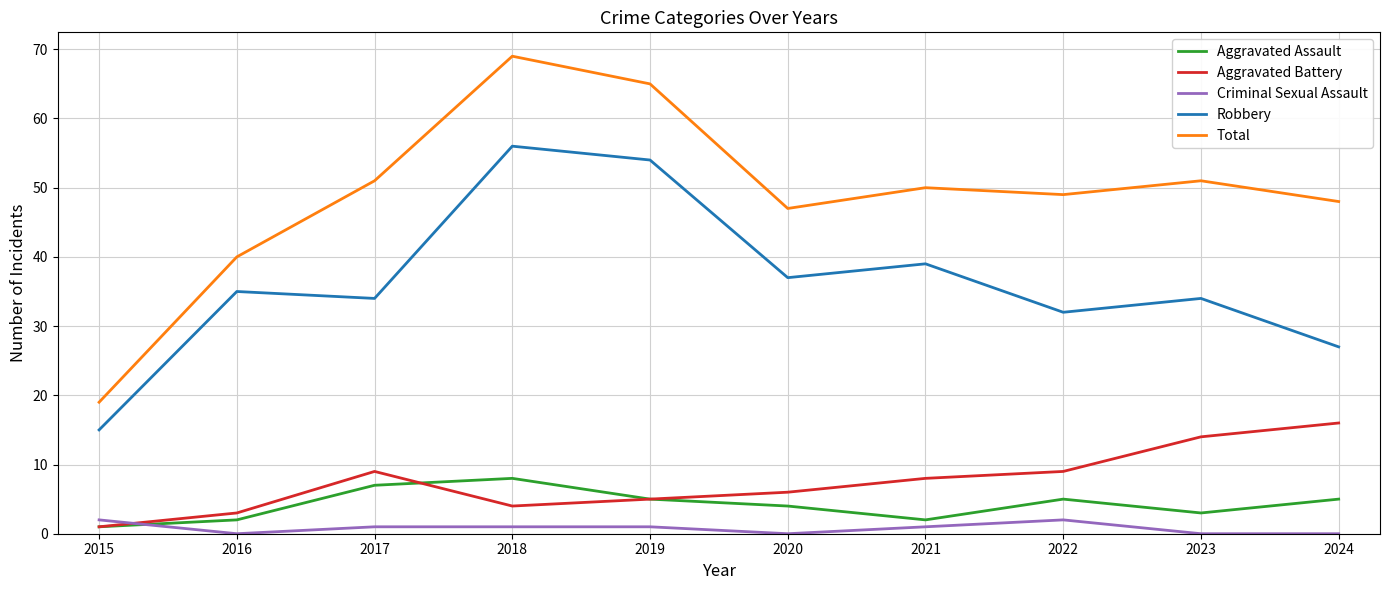

True or false: Total and Robbery cross at least once.

False